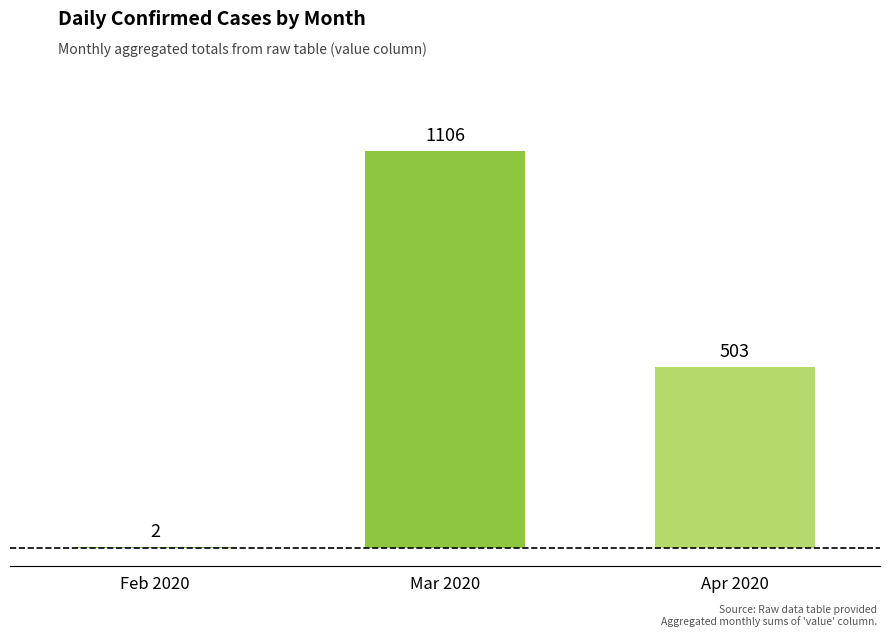

What is the change in value from Feb 2020 to Mar 2020?

+1104